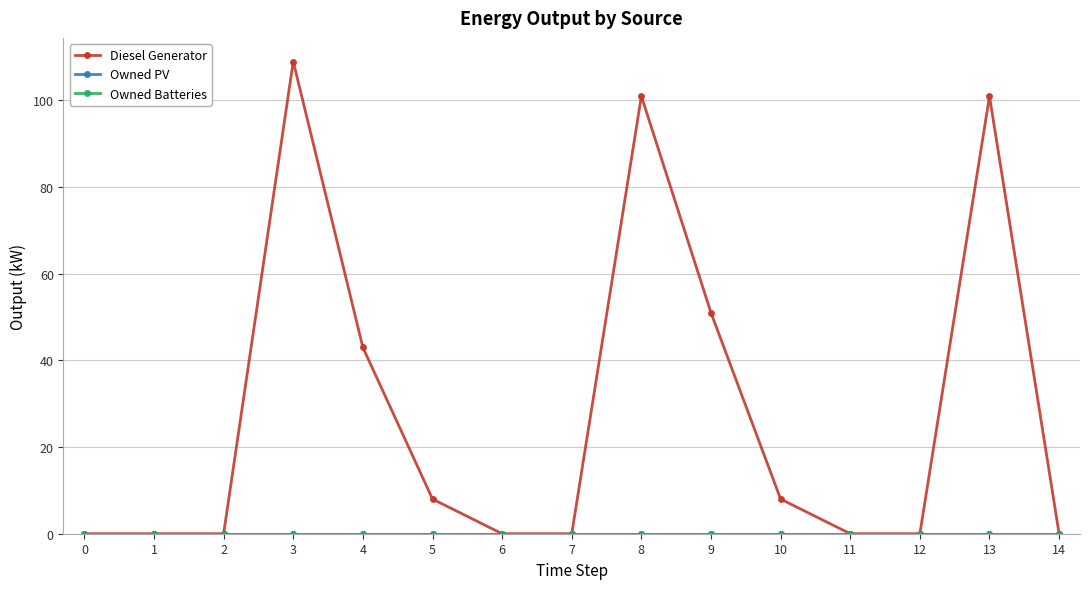

True or false: Owned Batteries and Diesel Generator cross at least once.

False